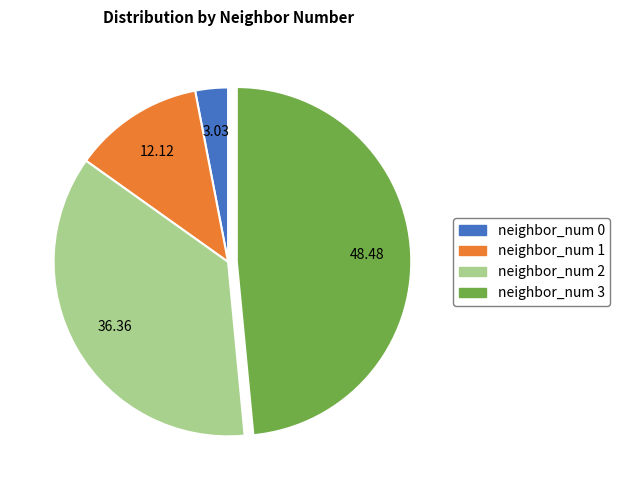

Do neighbor_num 0 and neighbor_num 2 together represent more than half of the pie?

No